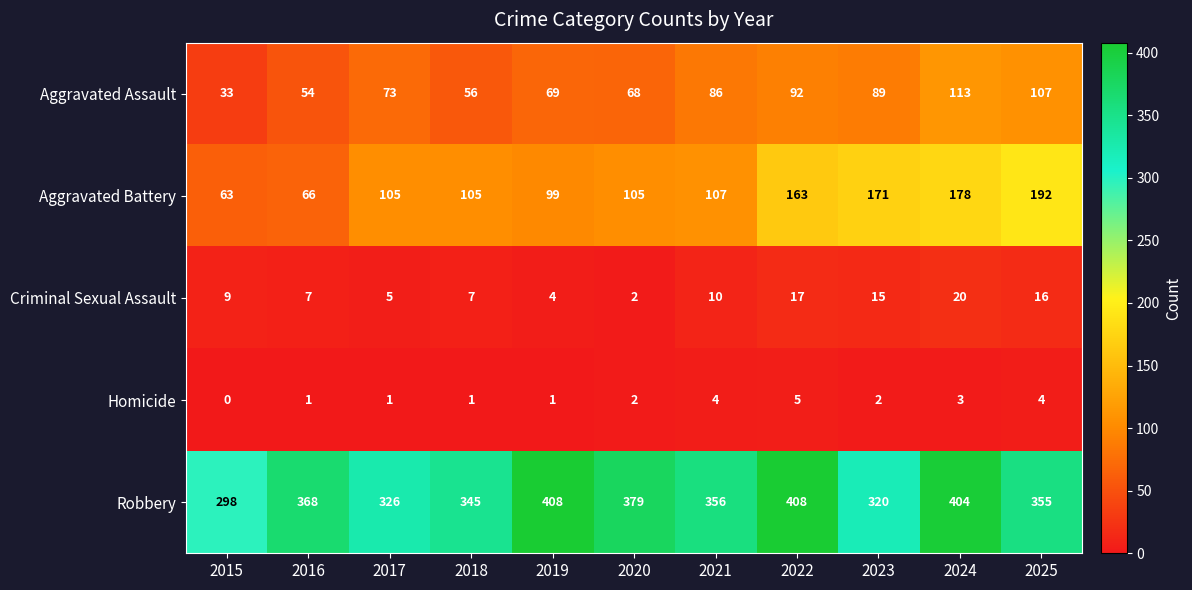

What is the maximum value shown in the chart?

408